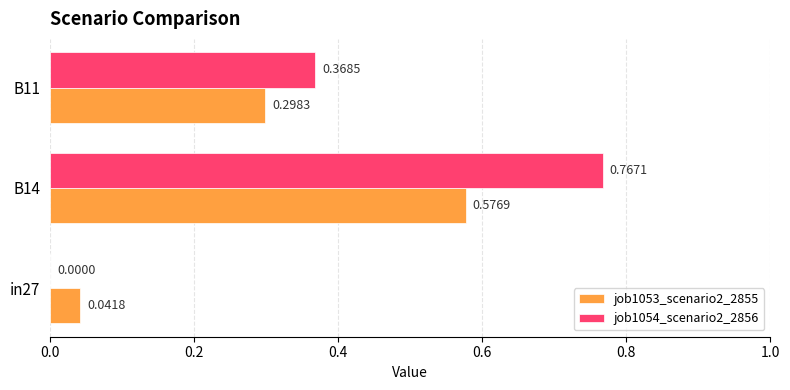

What is the sum of the job1053_scenario2_2855 values at B14 and B11?

0.9